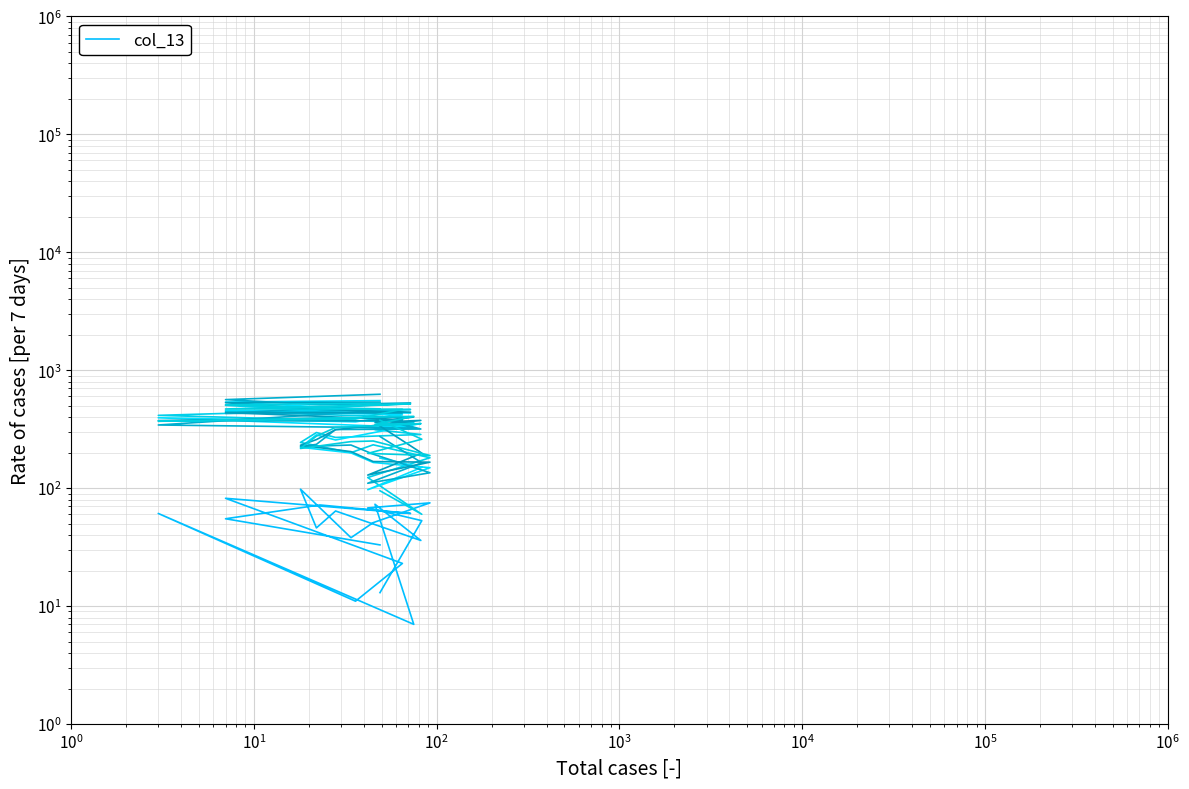

Which series has the largest total across all categories?

col_27